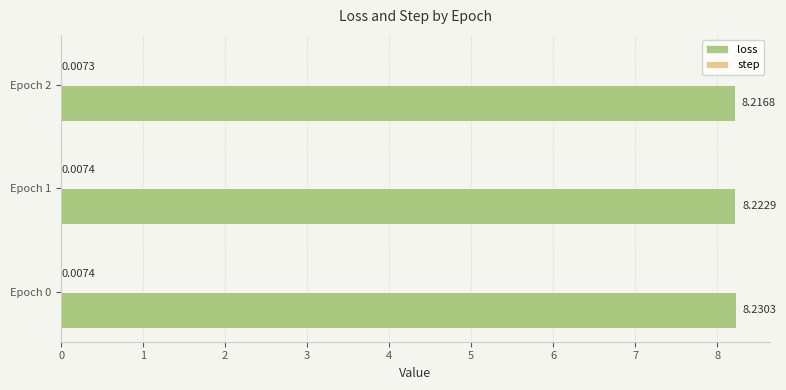

What is the total value across all series at Epoch 2?

8.2